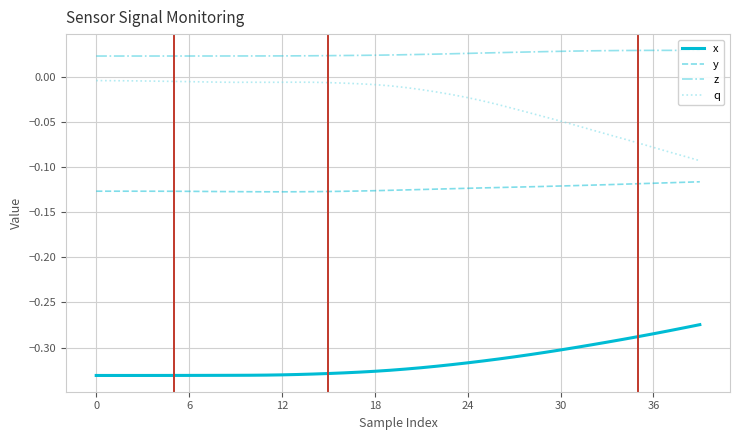

Which series has the widest spread of values?

q